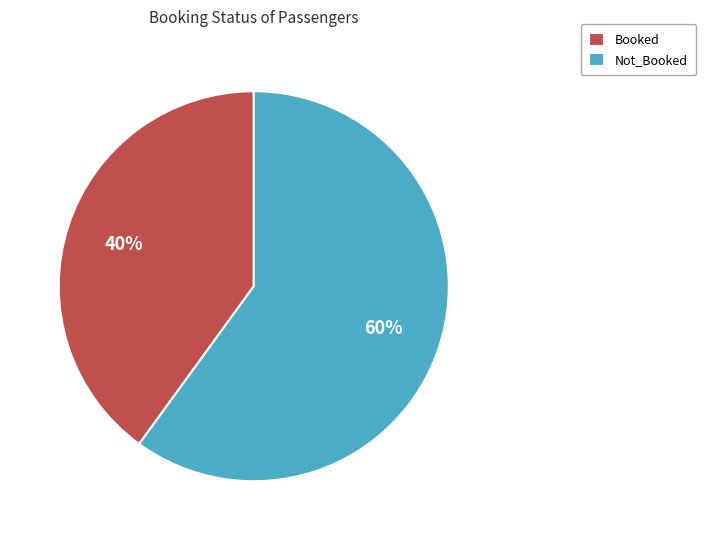

To the nearest percent, what percentage of the pie is Booked?

40%